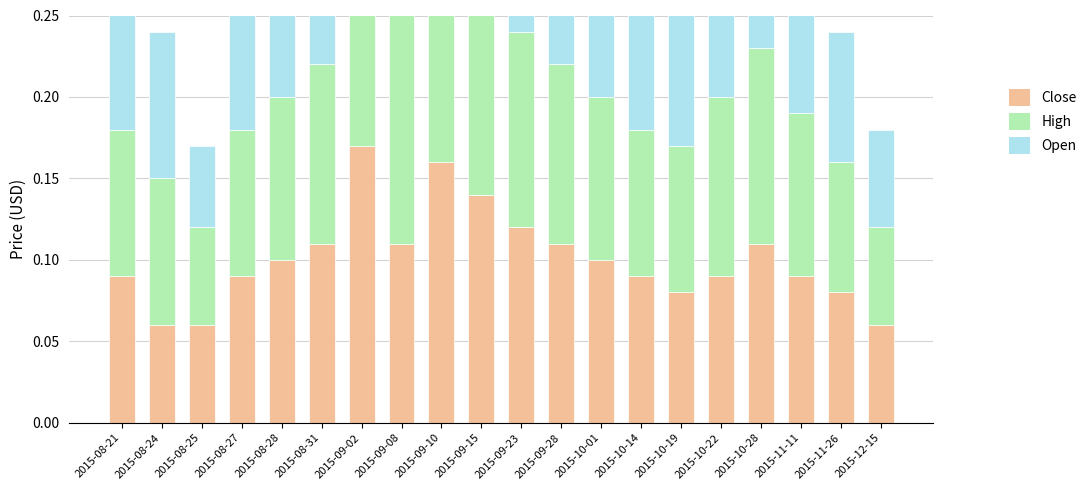

True or false: Open has a value of 0.1 at 2015-08-25.

False